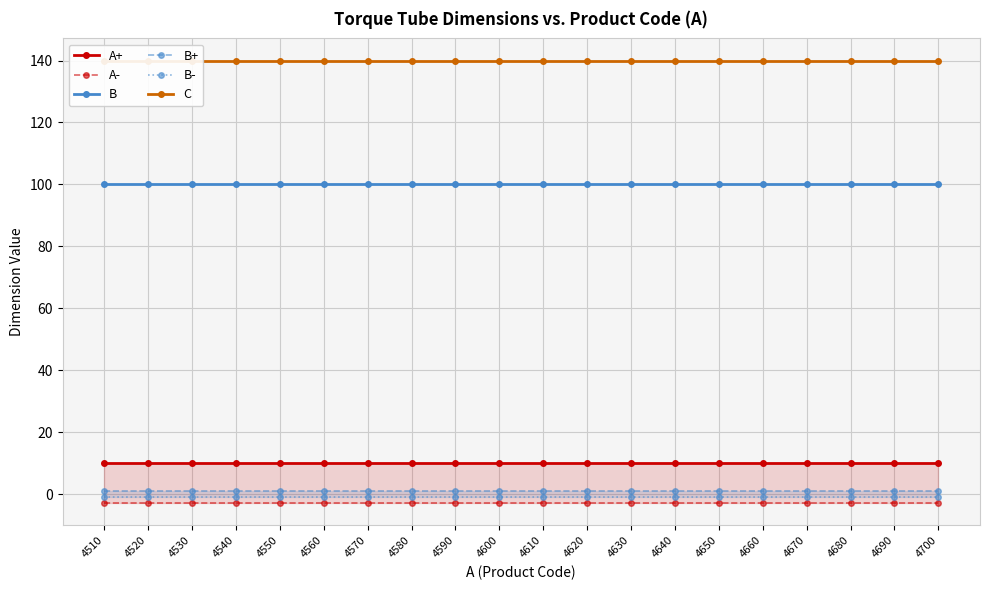

Reading left to right, list all the values displayed in this chart.

A+: 4510=10	4520=10	4530=10	4540=10	4550=10	4560=10	4570=10	4580=10	4590=10	4600=10	4610=10	4620=10	4630=10	4640=10	4650=10	4660=10	4670=10	4680=10	4690=10	4700=10
A-: 4510=-3	4520=-3	4530=-3	4540=-3	4550=-3	4560=-3	4570=-3	4580=-3	4590=-3	4600=-3	4610=-3	4620=-3	4630=-3	4640=-3	4650=-3	4660=-3	4670=-3	4680=-3	4690=-3	4700=-3
B: 4510=100	4520=100	4530=100	4540=100	4550=100	4560=100	4570=100	4580=100	4590=100	4600=100	4610=100	4620=100	4630=100	4640=100	4650=100	4660=100	4670=100	4680=100	4690=100	4700=100
B+: 4510=1	4520=1	4530=1	4540=1	4550=1	4560=1	4570=1	4580=1	4590=1	4600=1	4610=1	4620=1	4630=1	4640=1	4650=1	4660=1	4670=1	4680=1	4690=1	4700=1
B-: 4510=-1	4520=-1	4530=-1	4540=-1	4550=-1	4560=-1	4570=-1	4580=-1	4590=-1	4600=-1	4610=-1	4620=-1	4630=-1	4640=-1	4650=-1	4660=-1	4670=-1	4680=-1	4690=-1	4700=-1
C: 4510=140	4520=140	4530=140	4540=140	4550=140	4560=140	4570=140	4580=140	4590=140	4600=140	4610=140	4620=140	4630=140	4640=140	4650=140	4660=140	4670=140	4680=140	4690=140	4700=140